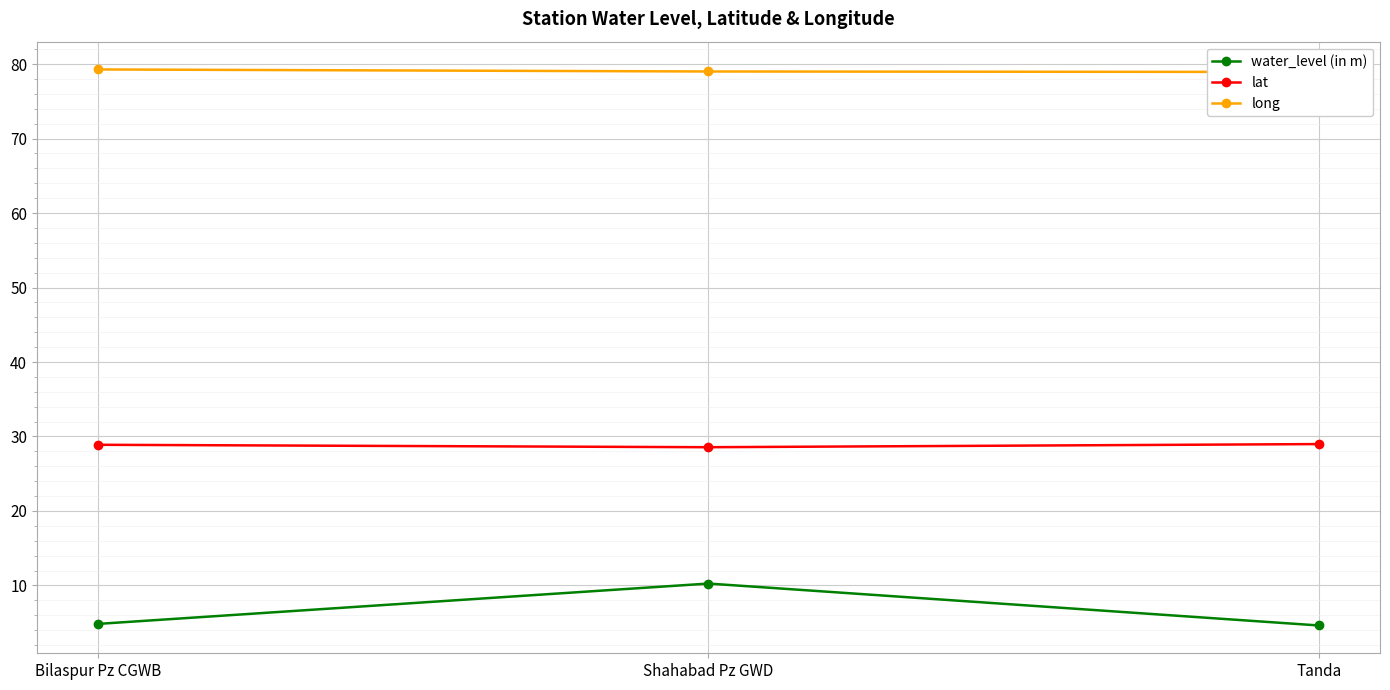

The water_level (in m) series shows 16.3 at Shahabad Pz GWD. True or false?

False